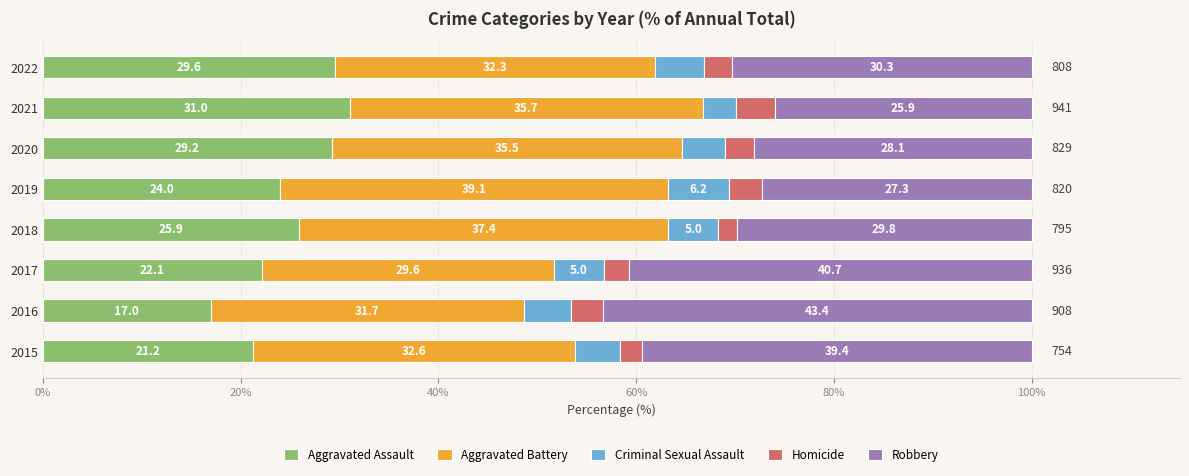

What is the total value across all series at 2016?

100.0